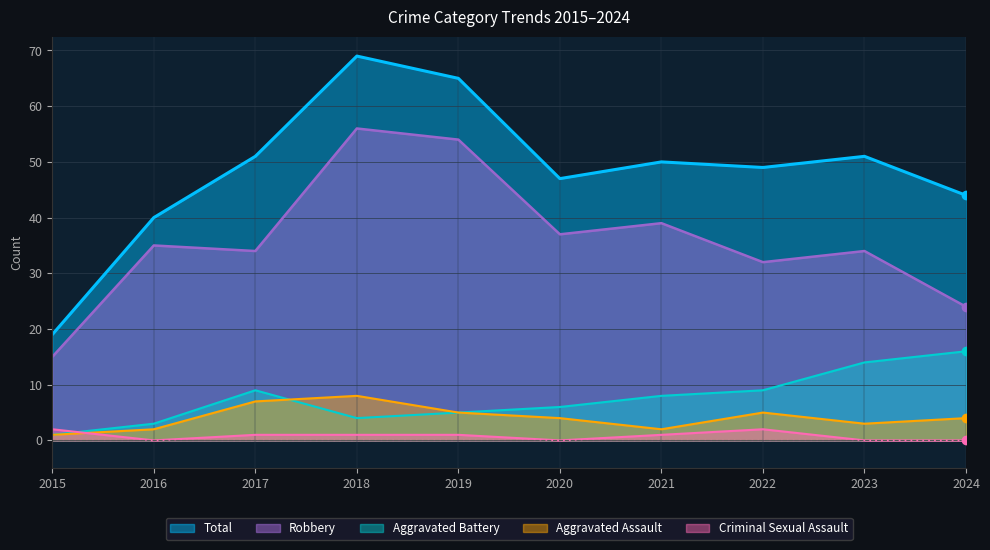

Where does the Aggravated Battery series first go above 8?

2017